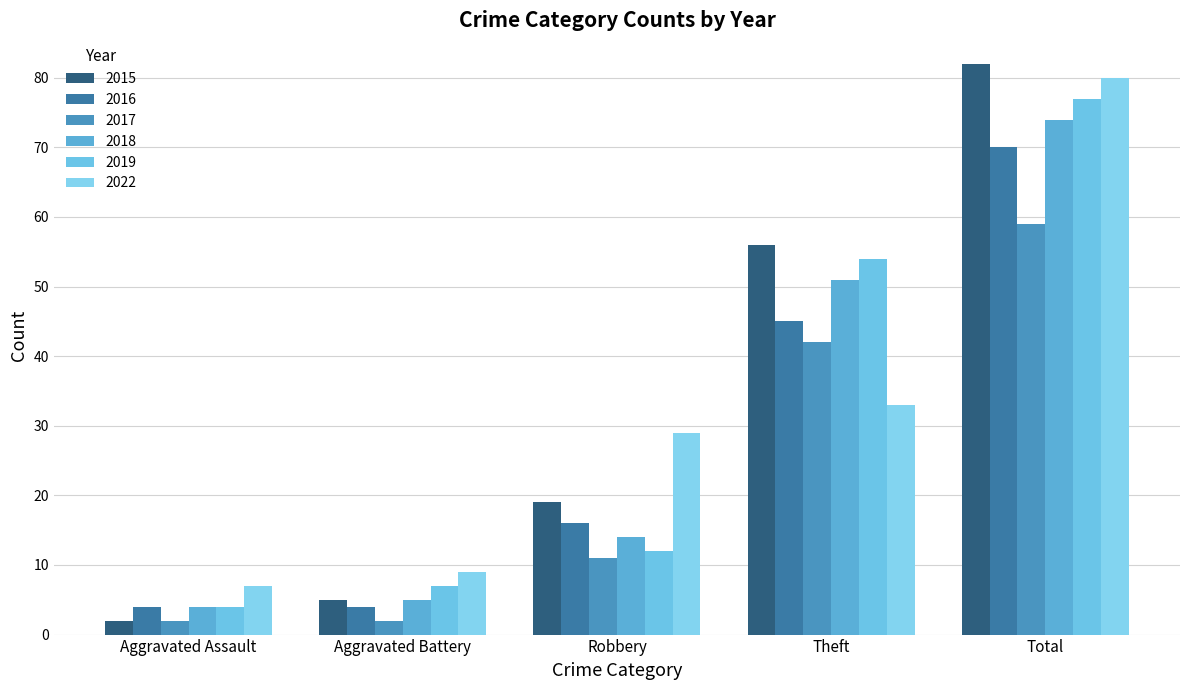

What position from the right is Aggravated Assault?

5